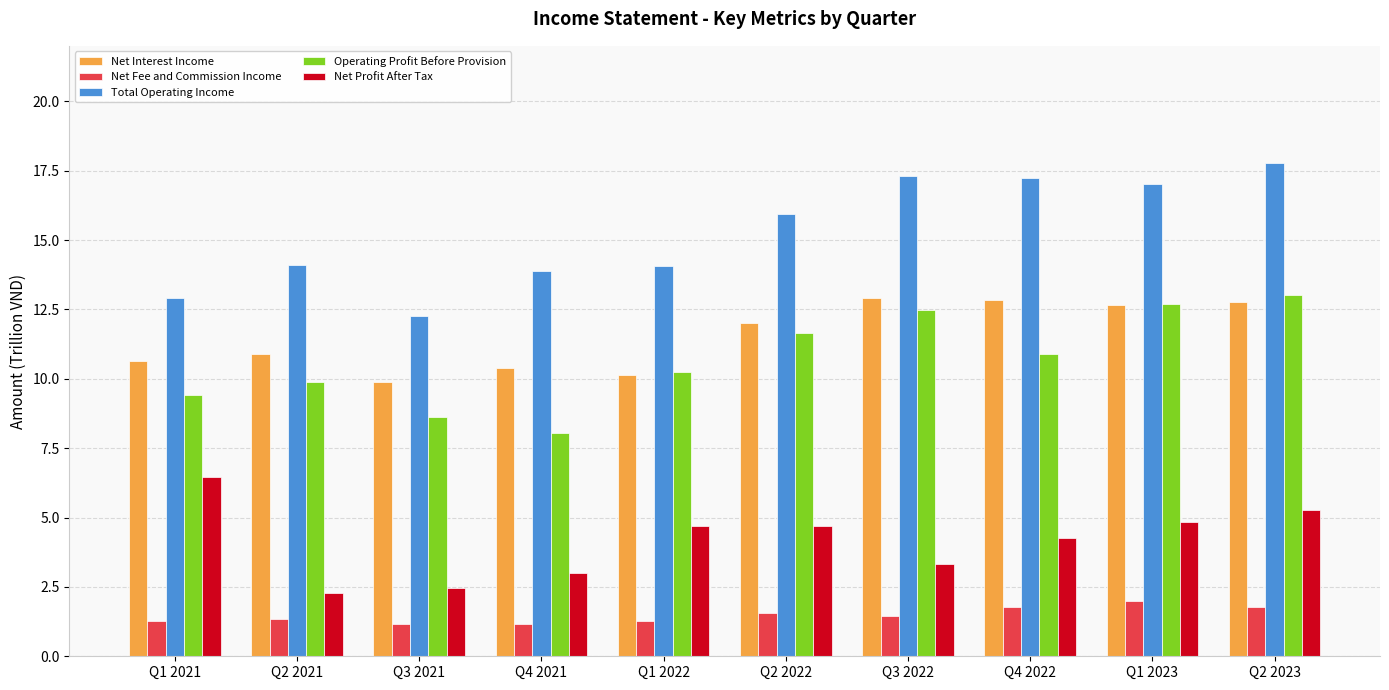

At which label does Total Operating Income reach its peak?

Q2 2023